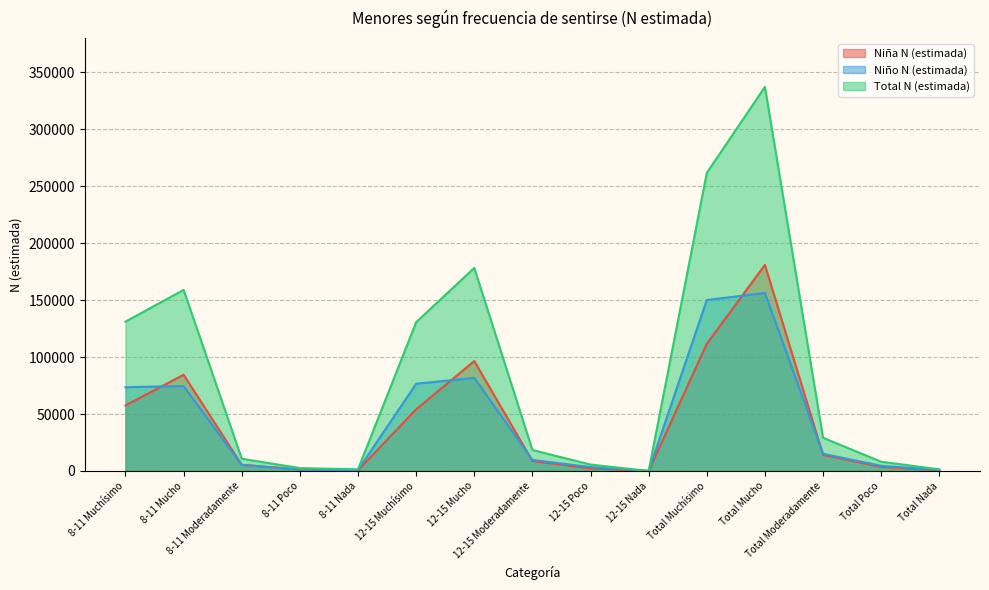

How many values in Total N (estimada) are above zero?

14